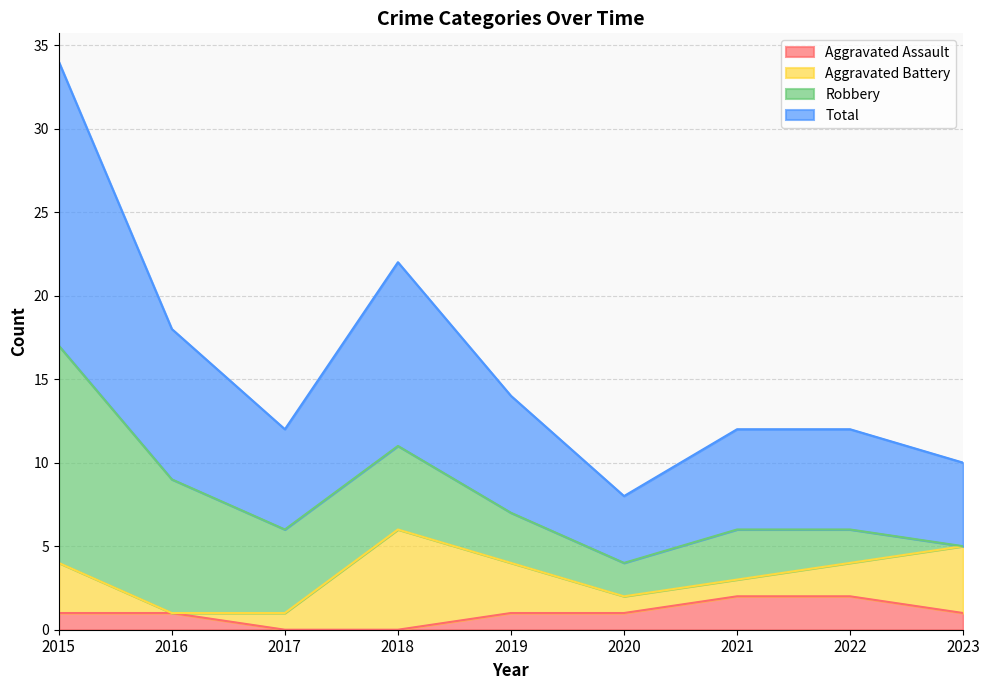

What are all the series names shown in the legend?

Aggravated Assault, Aggravated Battery, Robbery, Total